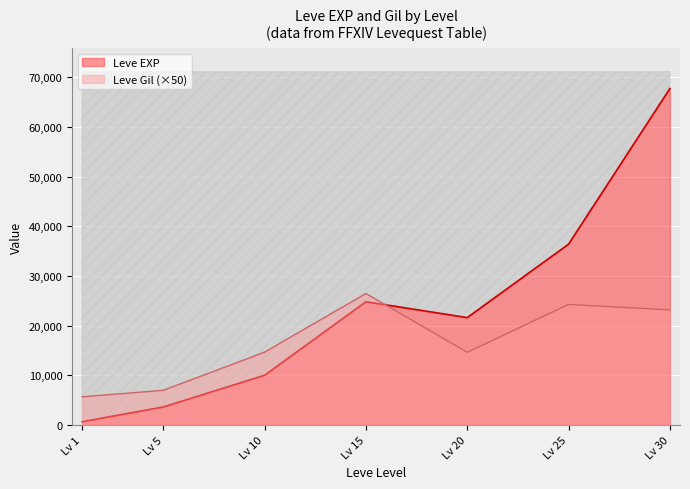

Which category has the highest value across all series?

Lv 30